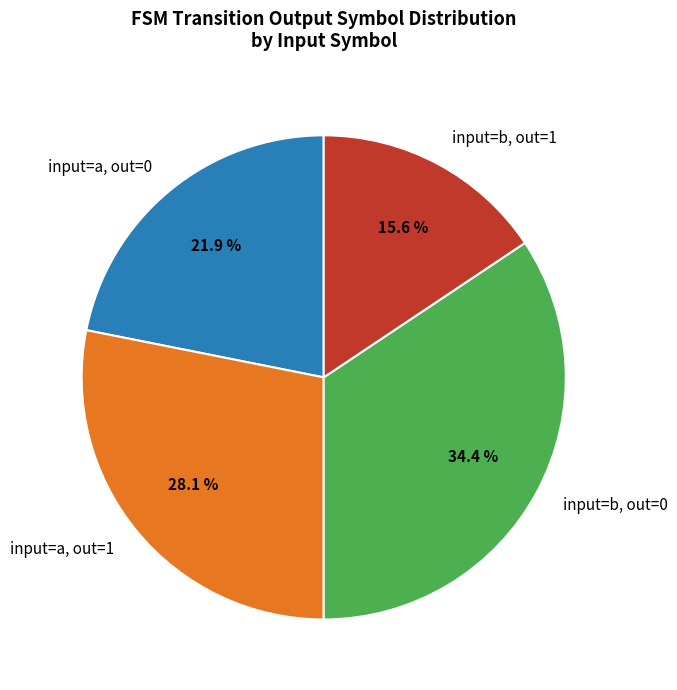

What portion of the pie excludes input=b, out=1?

84.4%